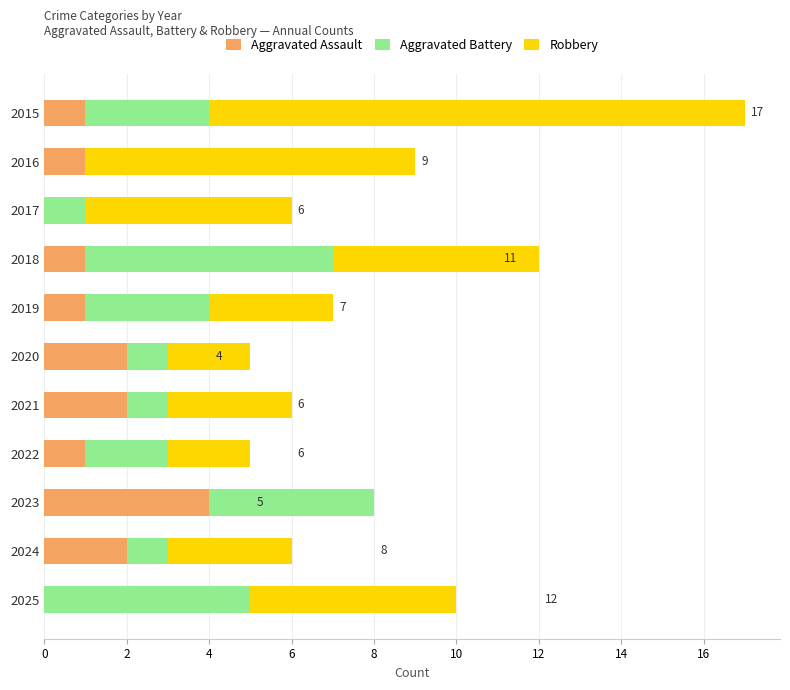

The Aggravated Assault series shows -2 at 2025. True or false?

False